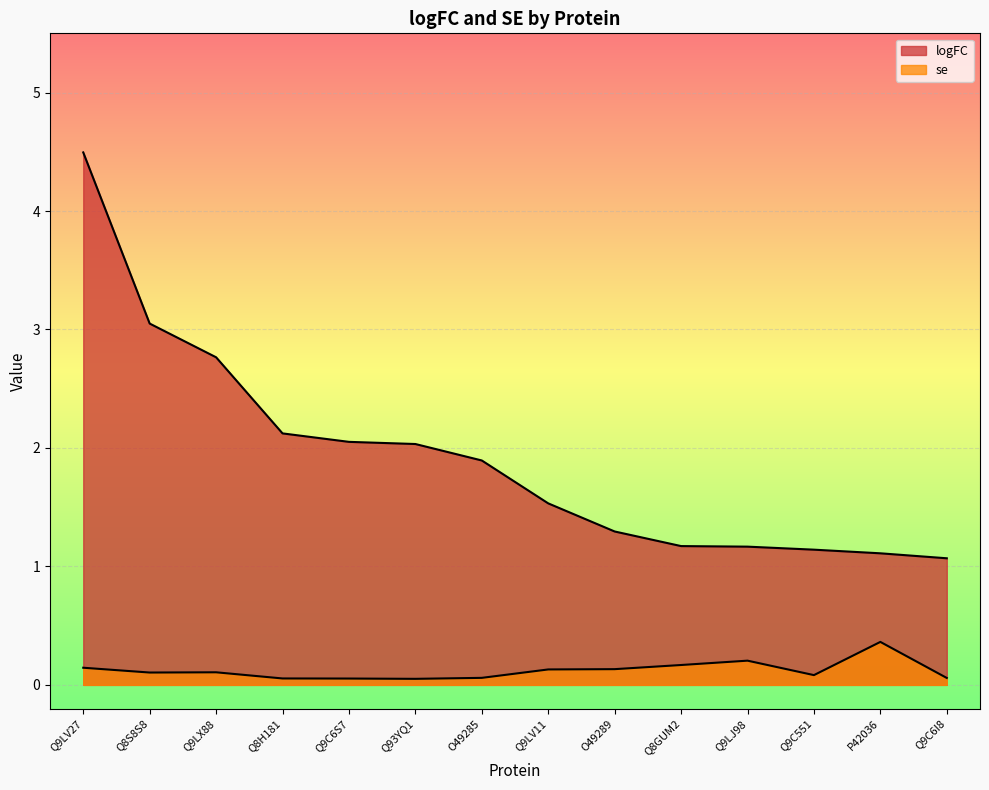

Rank the series by their average value, from highest to lowest.

logFC, se